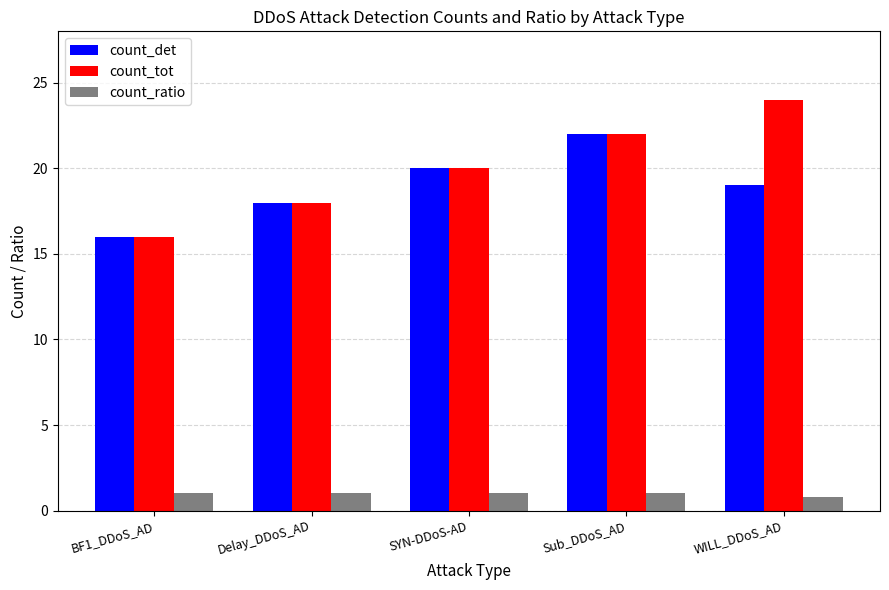

Count the number of data series in this chart.

3